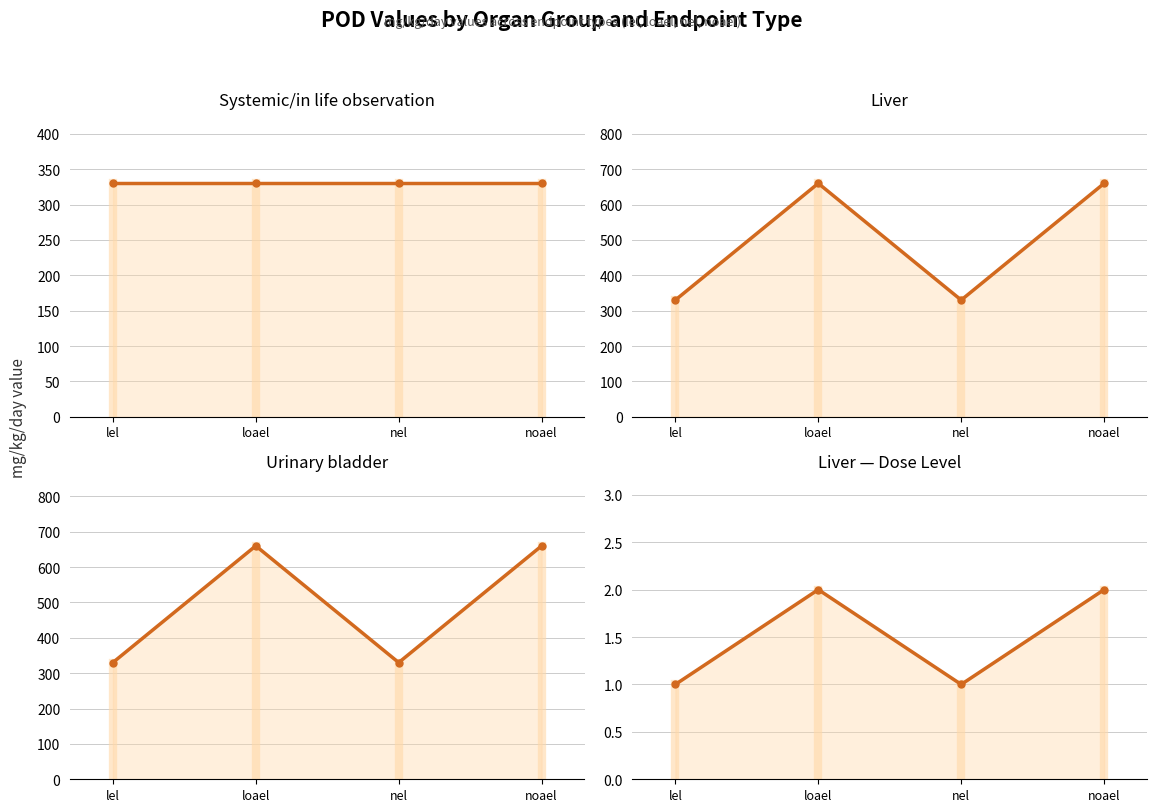

Is it true that liver equals 571 at lel?

False